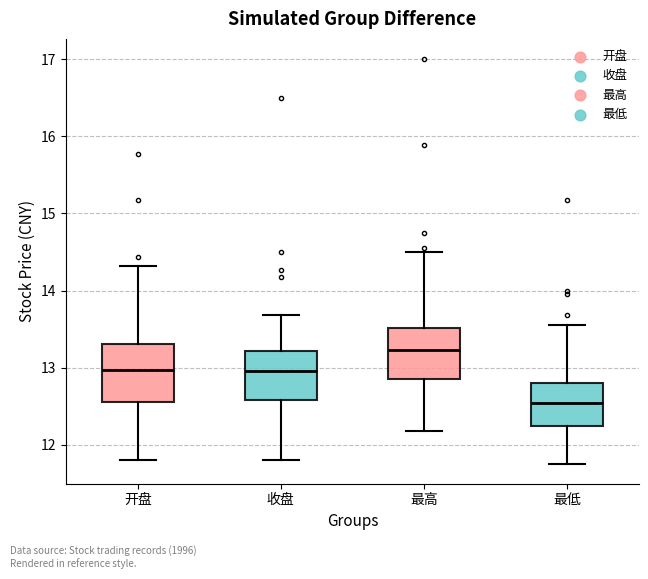

Which box has the lowest median line?

最低